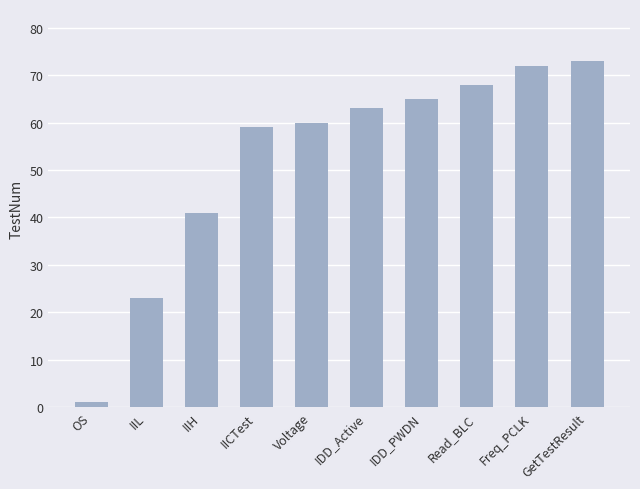

The chart shows a value of 88 at IDD_PWDN. True or false?

False